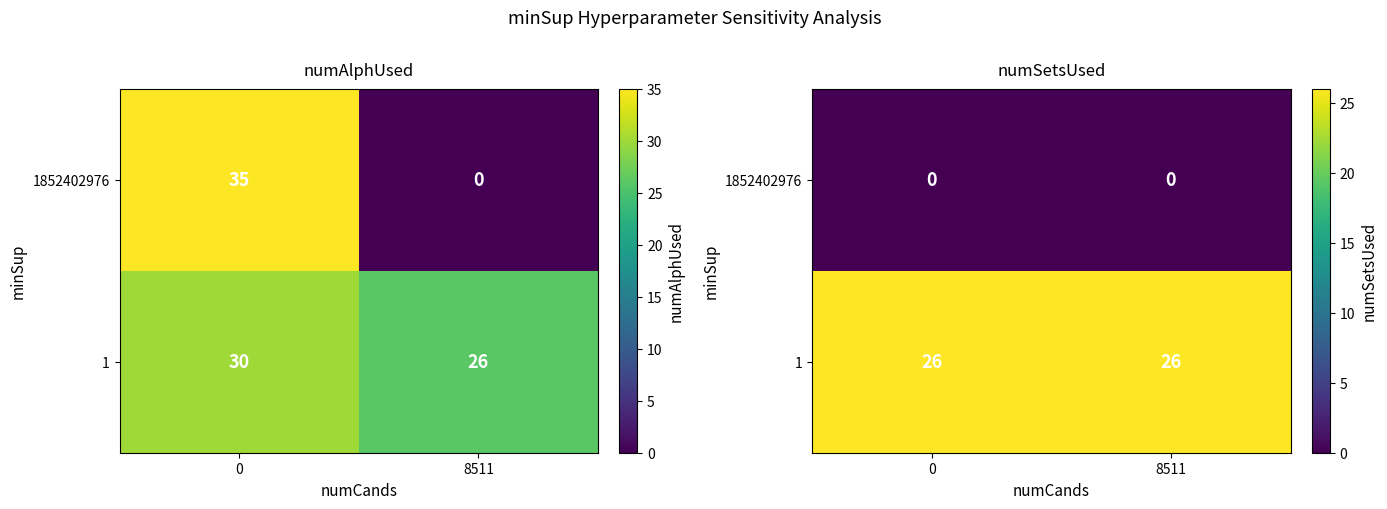

Is it true that 1 equals 38 at 0?

False